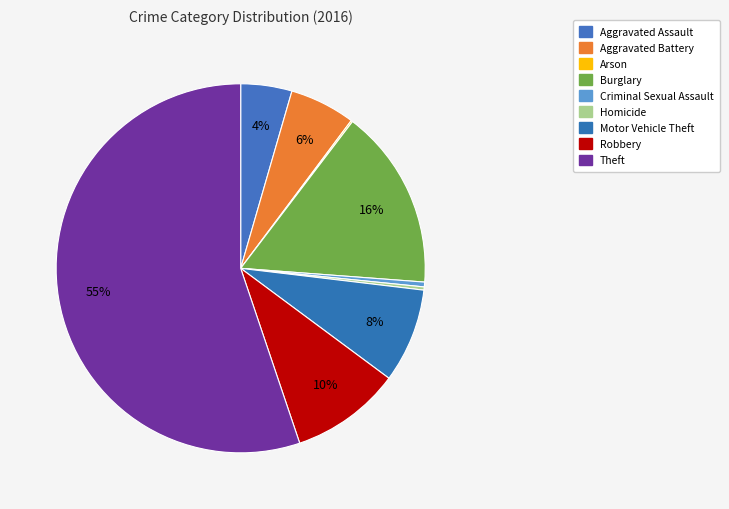

Is the sum of Robbery and Burglary greater than half?

No